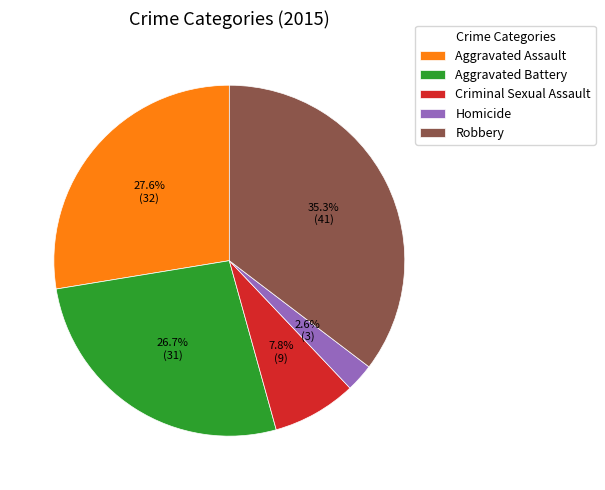

Which has a higher value, Criminal Sexual Assault or Aggravated Assault?

Aggravated Assault